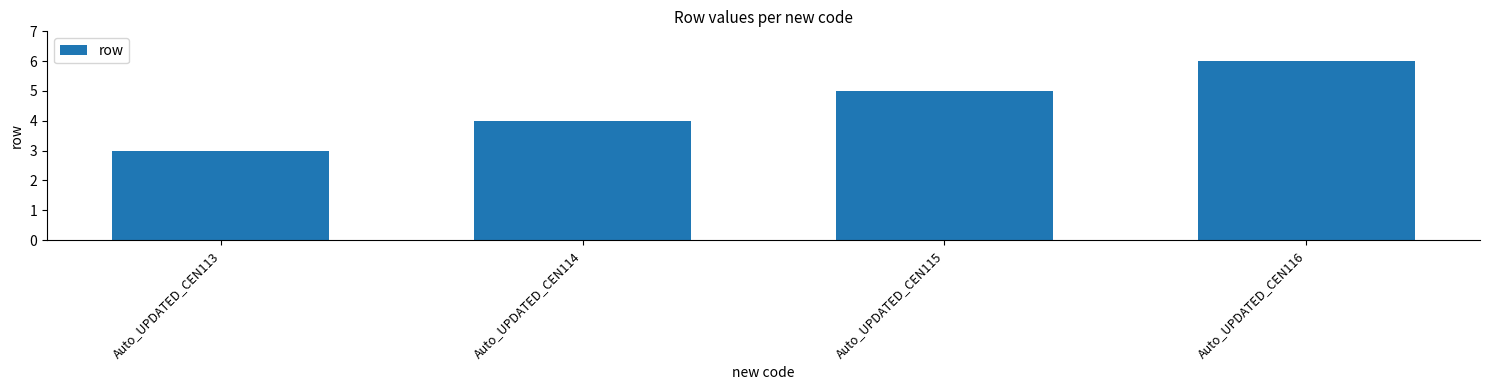

What is the sum of the values at Auto_UPDATED_CEN116 and Auto_UPDATED_CEN113?

9